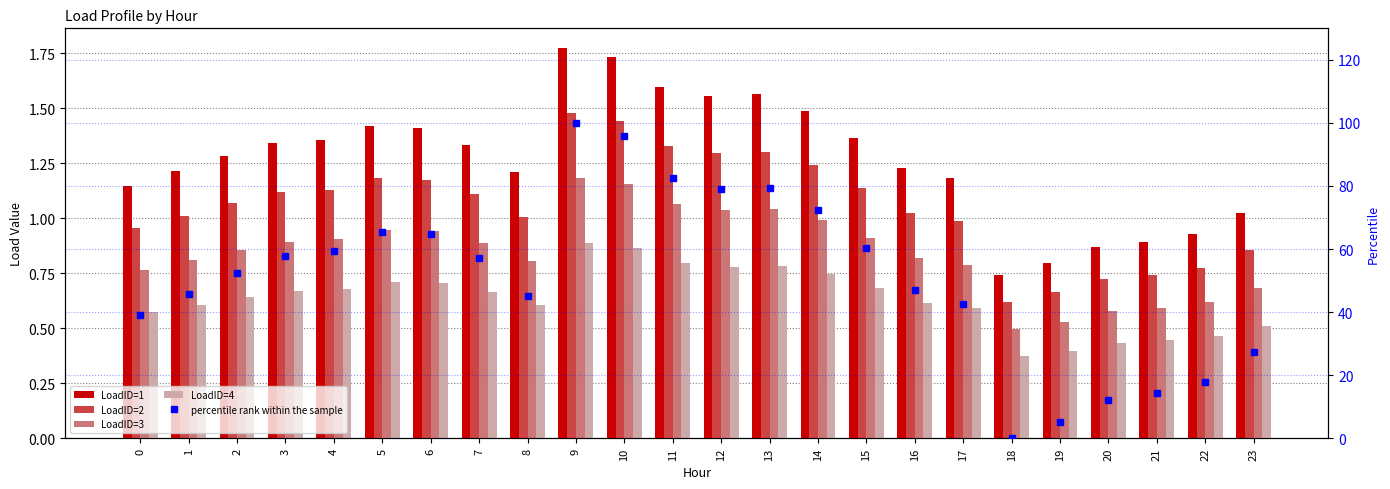

What is the value of the LoadID=2 bar at the 11th from the left?

1.4